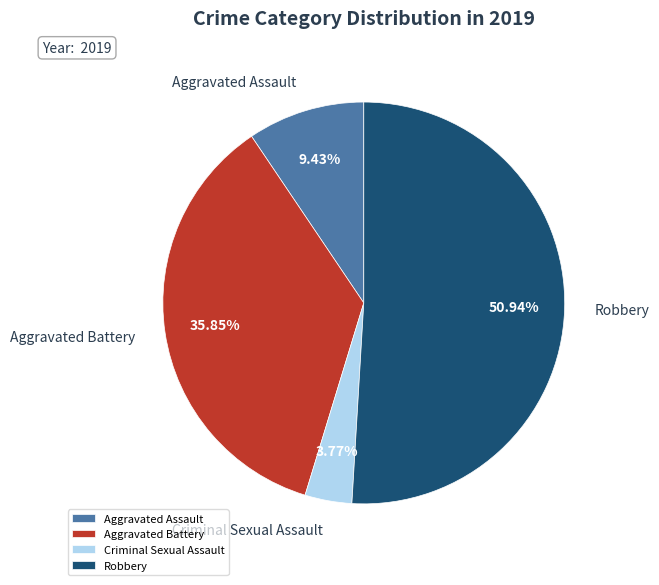

Which has a higher value, Aggravated Assault or Robbery?

Robbery